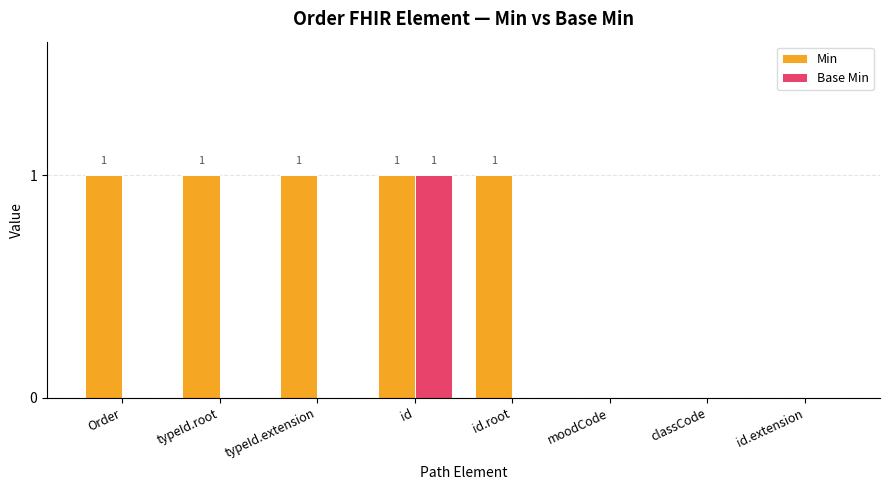

At which label does Base Min reach its peak?

id